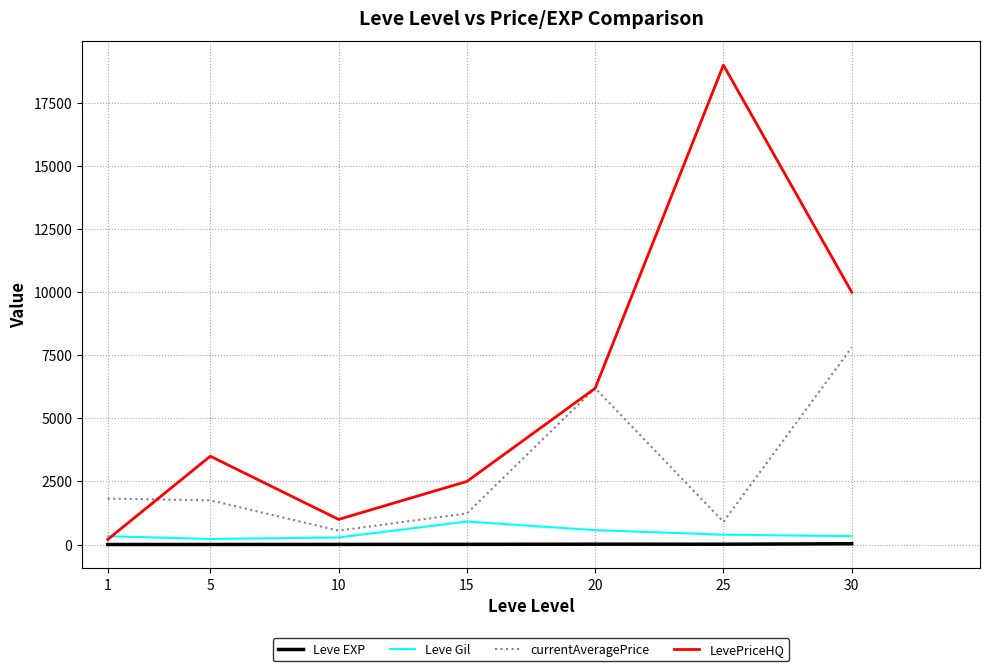

Which series changed the most between 15 and 30?

LevePriceHQ